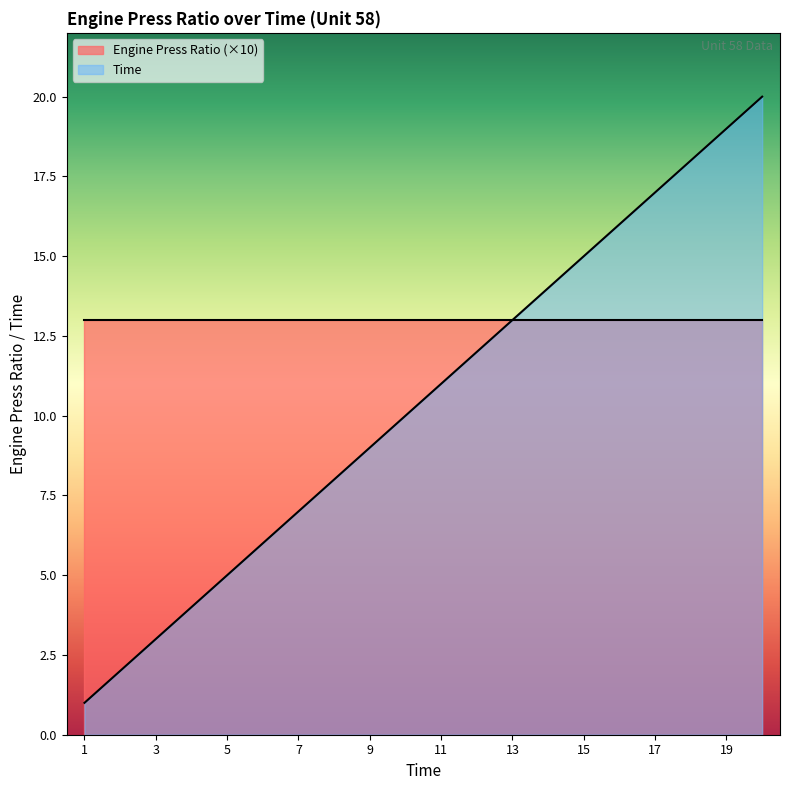

Approximately how many times larger is the value at 17 compared to 14?

1.2